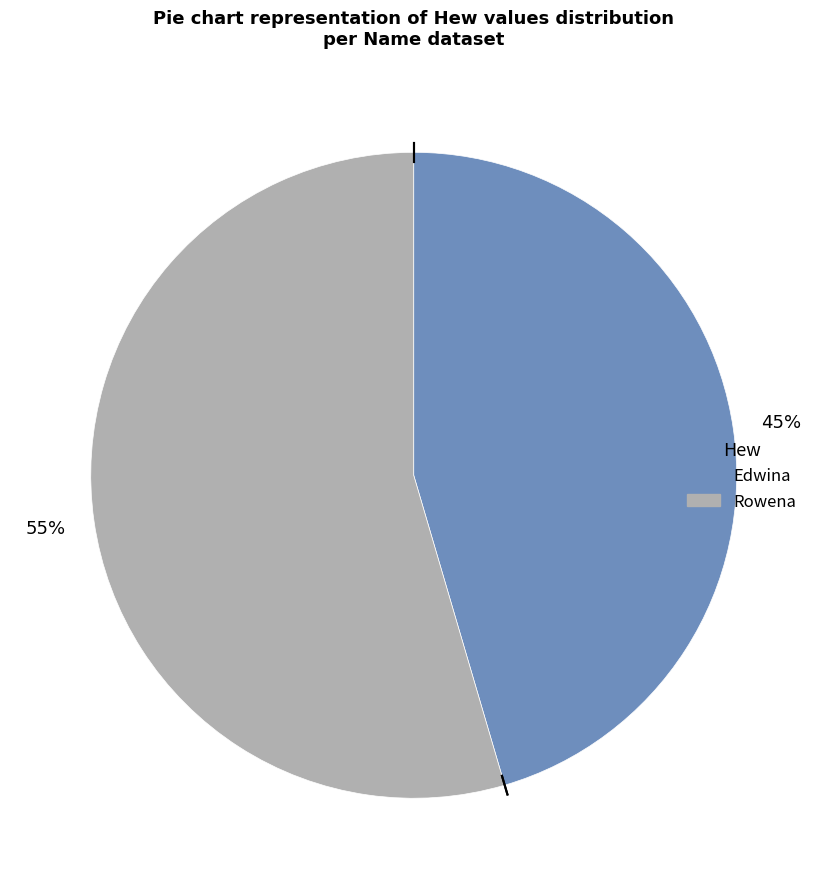

How many segments does this pie chart have?

2